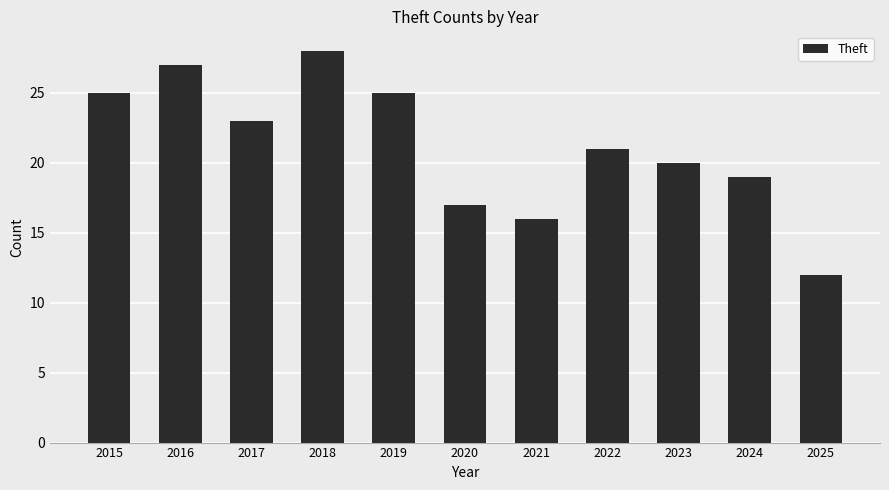

What is the average value?

21